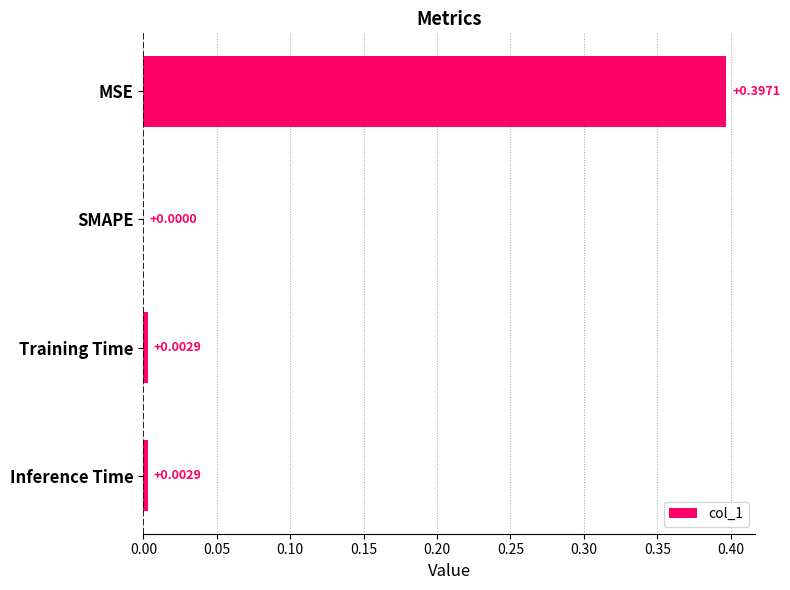

Which category has the highest value across all series?

MSE